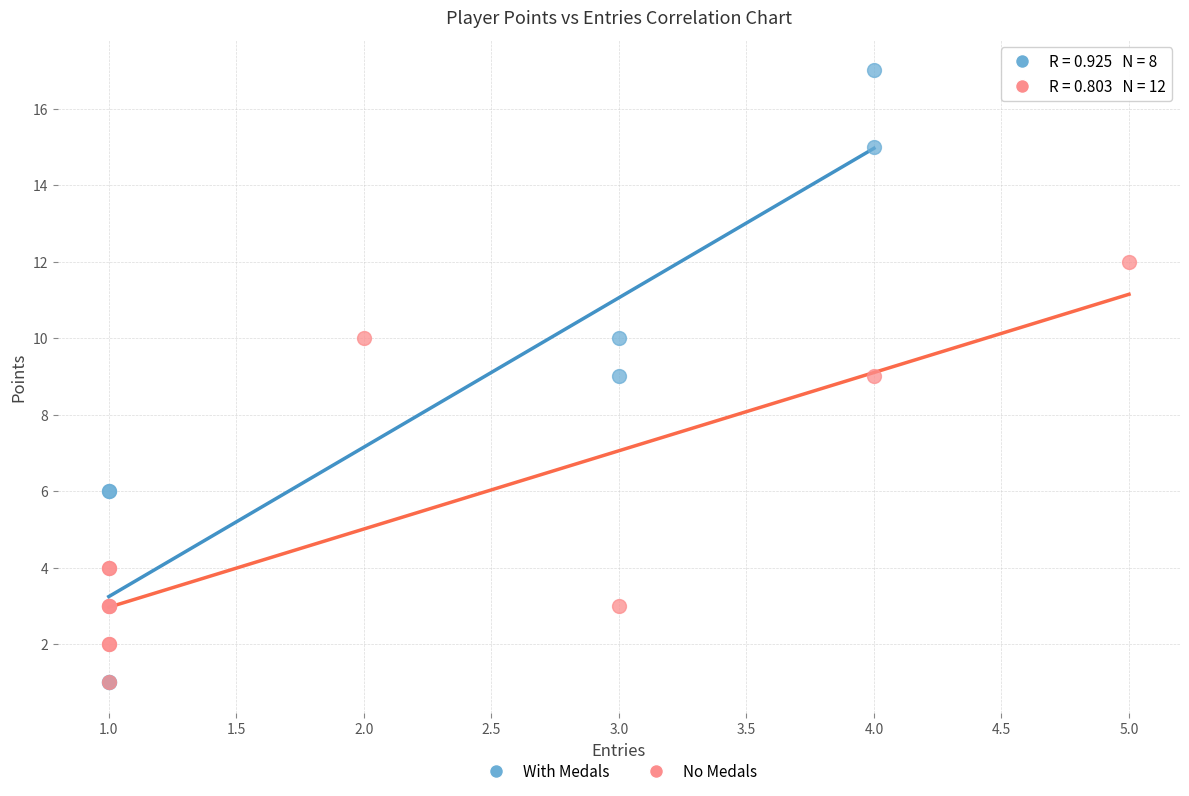

Which series contains the highest Y value?

With Medals